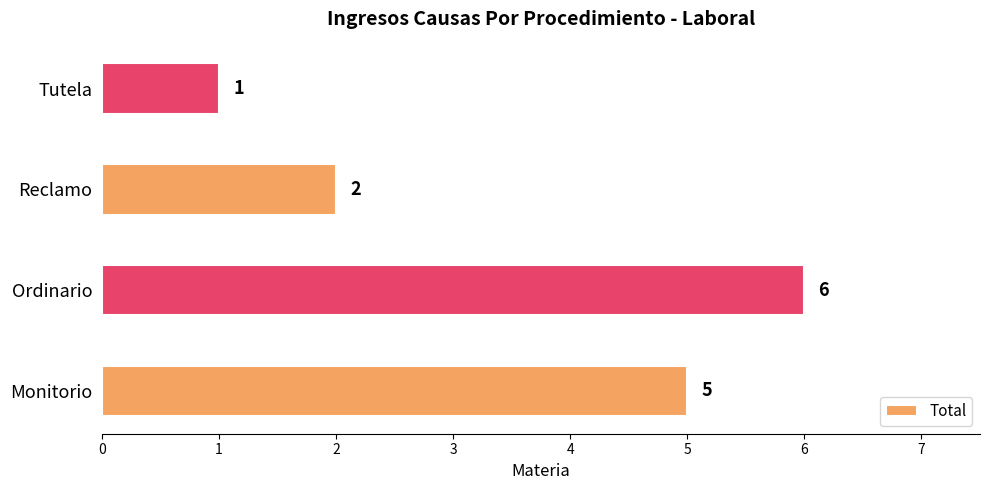

Rank the categories by value from highest to lowest.

Ordinario, Monitorio, Reclamo, Tutela